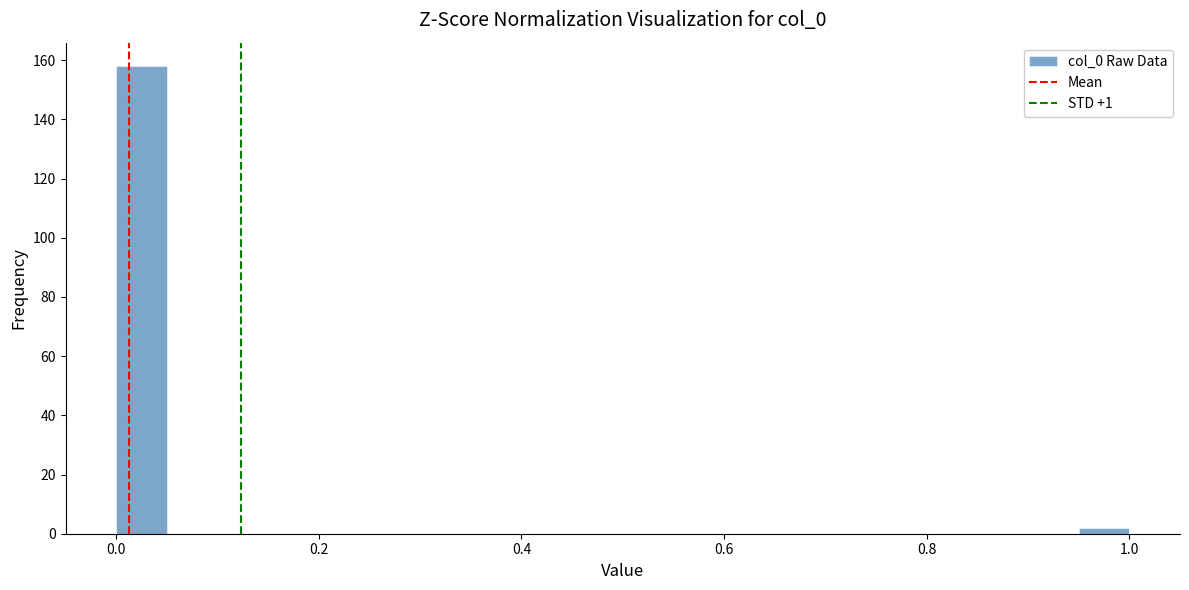

Read against the x-axis, roughly where is the centre of the tallest bar?

0.02